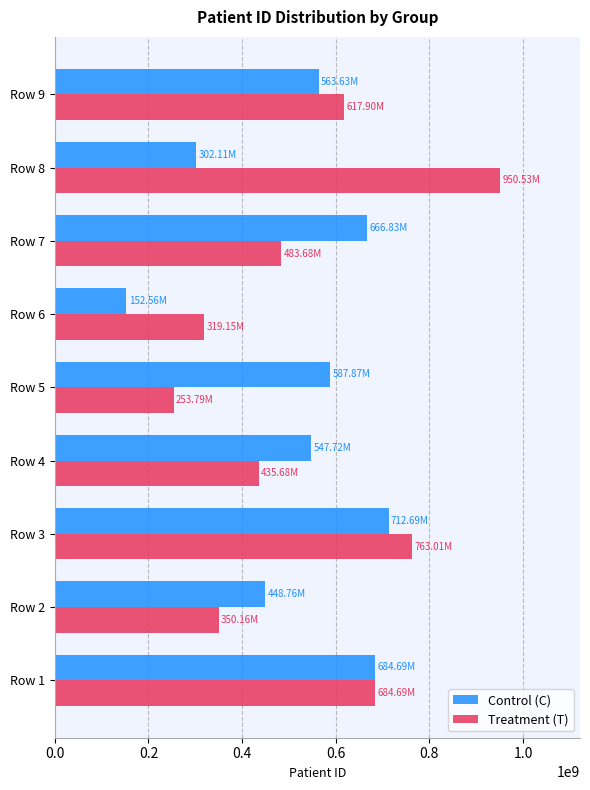

Rank the categories by Treatment (T) value from lowest to highest.

Row 5, Row 6, Row 2, Row 4, Row 7, Row 9, Row 1, Row 3, Row 8